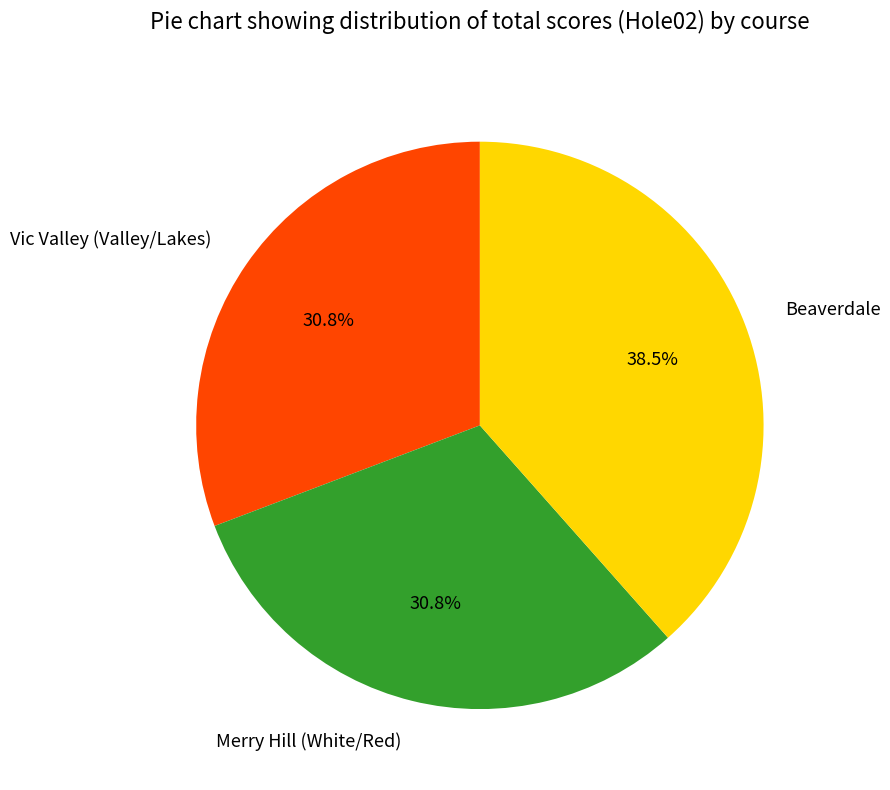

What is the largest slice in the pie chart?

Beaverdale